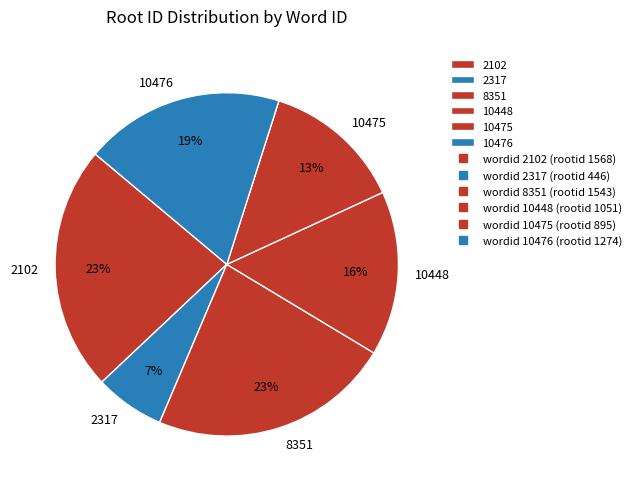

To the nearest percent, what is the combined percentage of 2102 and 8351?

46%